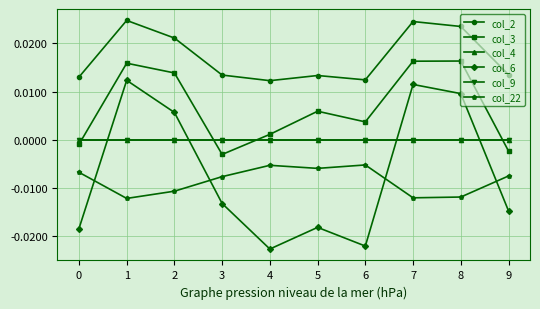

Is it true that col_2 equals 0.0 at 5?

False